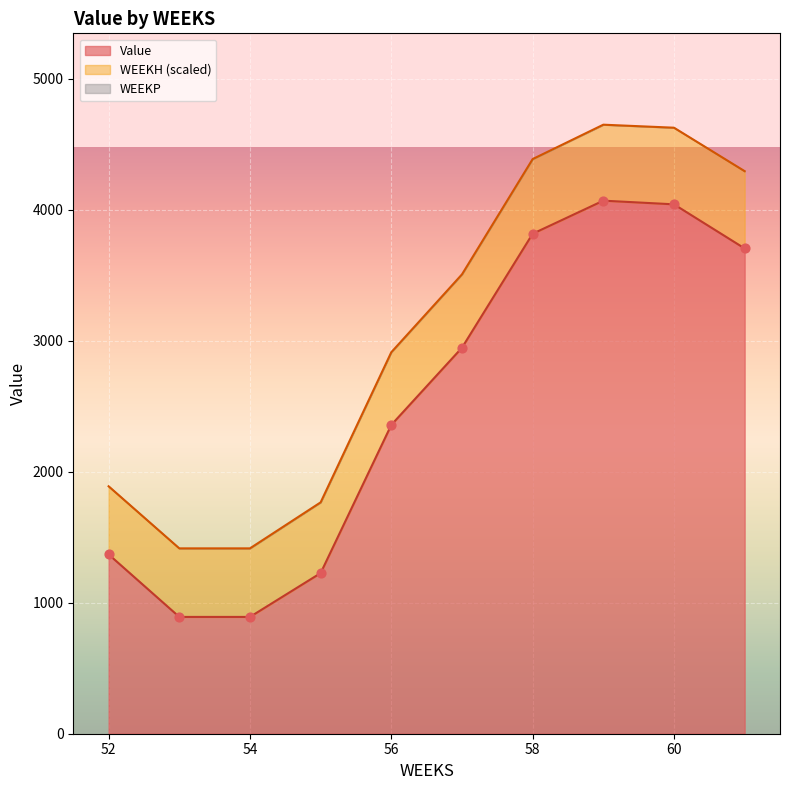

Which series reaches the minimum Y coordinate?

WEEKP